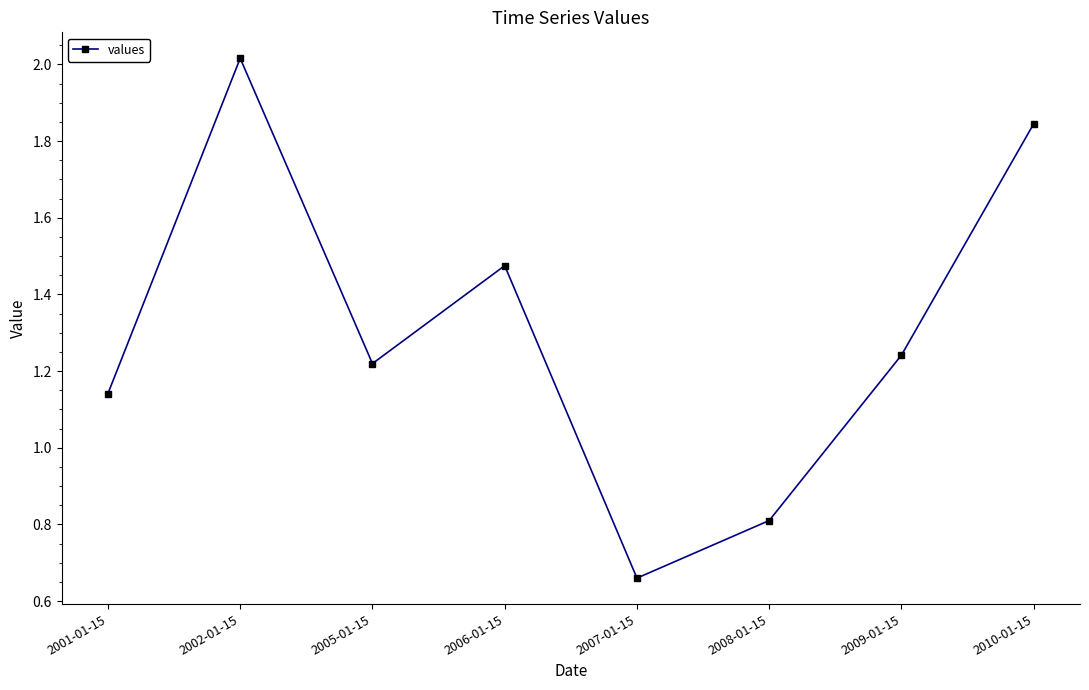

At which category does the chart reach its minimum across all series?

2007-01-15